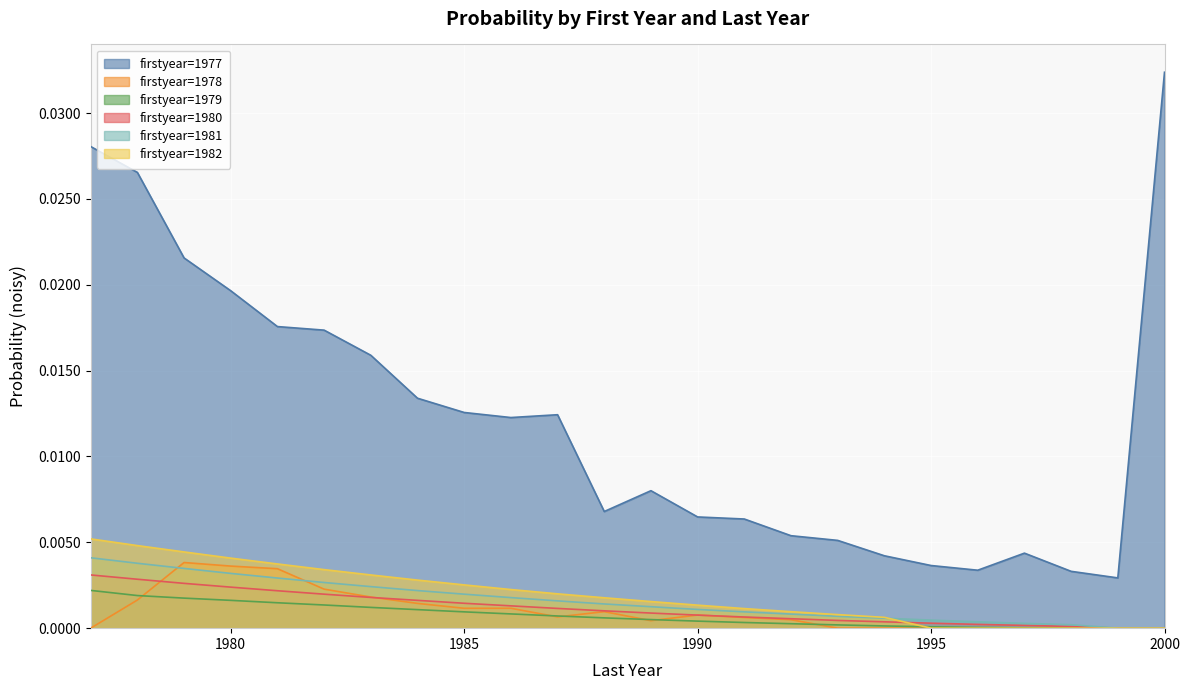

At how many categories does at least one series exceed 0?

24